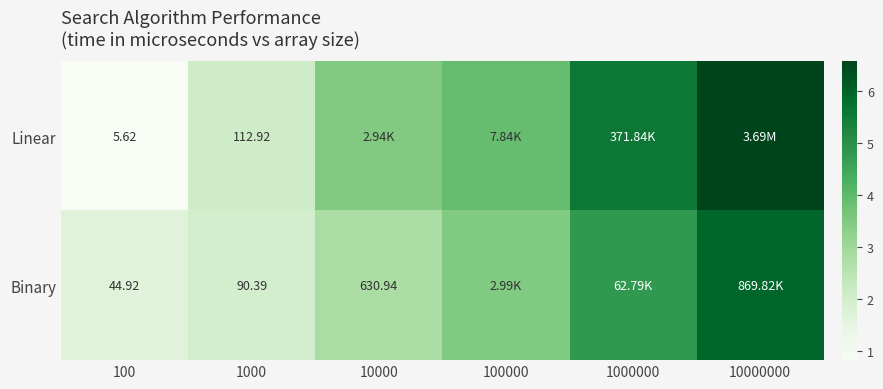

Is the value of Binary at 1000 greater than the value of Linear at 100?

Yes